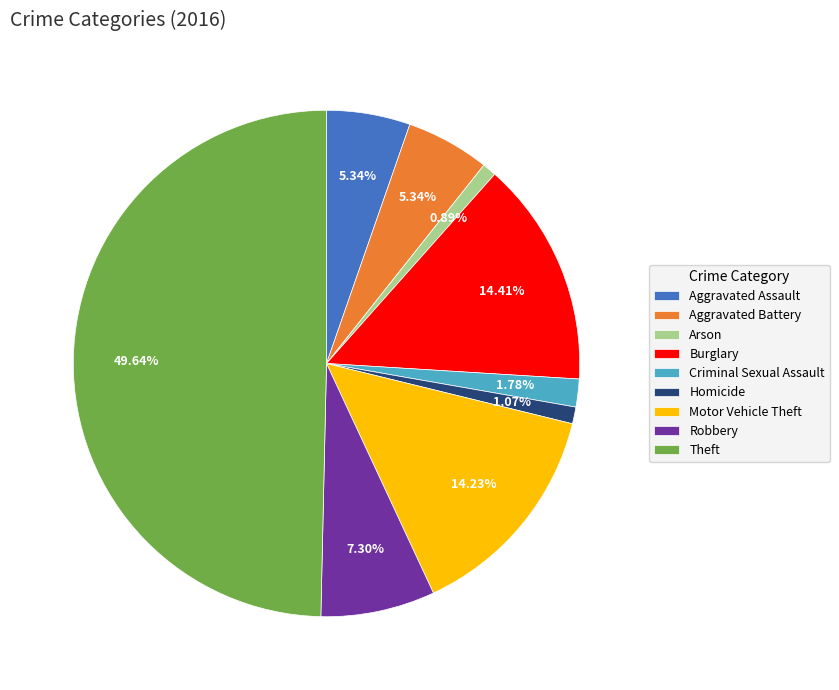

True or false: Arson accounts for 9% of the total.

False